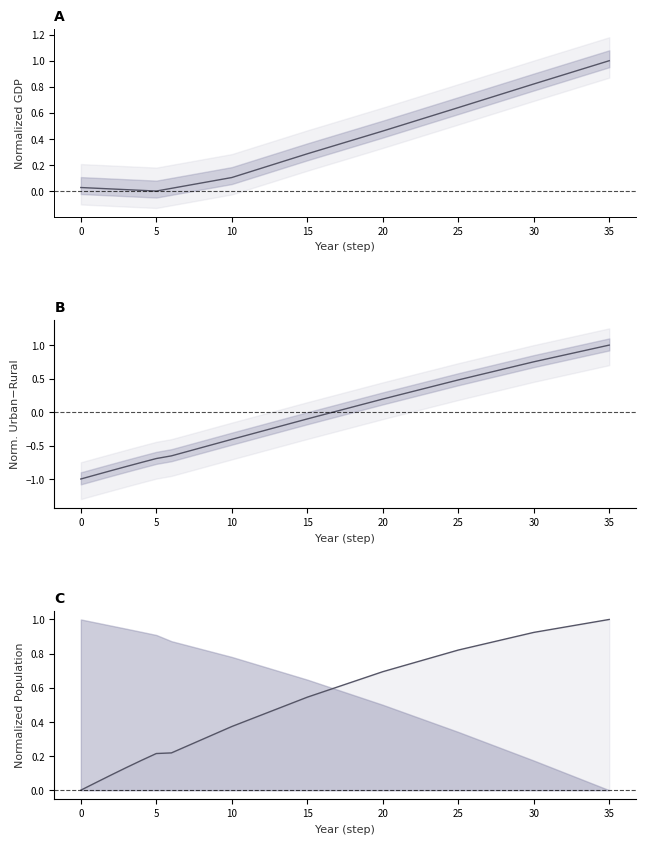

Reading right to left, extract all data points from this chart.

gdp_mmm_usd: 1.0	1.0	0.9	0.9	0.9	0.8	0.8	0.7	0.7	0.7	0.6	0.6	0.6	0.5	0.5	0.5	0.4	0.4	0.4	0.3	0.3	0.2	0.2	0.2	0.1	0.1	0.1	0.1	0.0	0.0	0.0	0.0	0.0	0.0	0.0	0.0
urban-rural diff: 1.0	1.0	0.9	0.9	0.8	0.8	0.7	0.6	0.6	0.5	0.5	0.4	0.4	0.3	0.3	0.2	0.1	0.1	0.0	-0.0	-0.1	-0.2	-0.2	-0.3	-0.3	-0.4	-0.5	-0.5	-0.6	-0.7	-0.7	-0.8	-0.8	-0.9	-0.9	-1.0
urban norm: 1.0	1.0	1.0	1.0	0.9	0.9	0.9	0.9	0.9	0.8	0.8	0.8	0.8	0.7	0.7	0.7	0.7	0.6	0.6	0.6	0.5	0.5	0.5	0.4	0.4	0.4	0.3	0.3	0.3	0.2	0.2	0.2	0.1	0.1	0.0	0.0